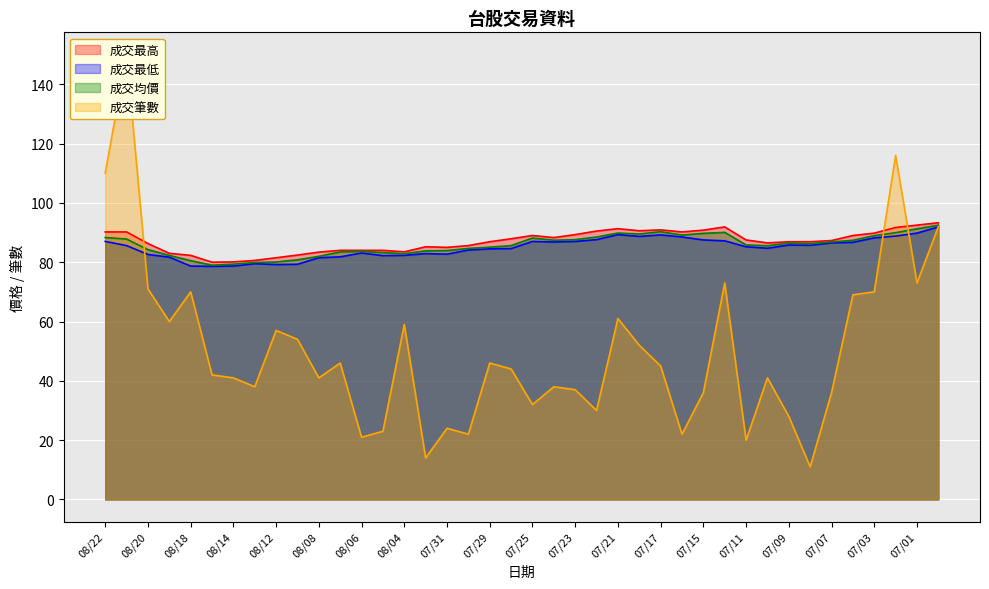

What is the label of the 6th point from the right?

07/07